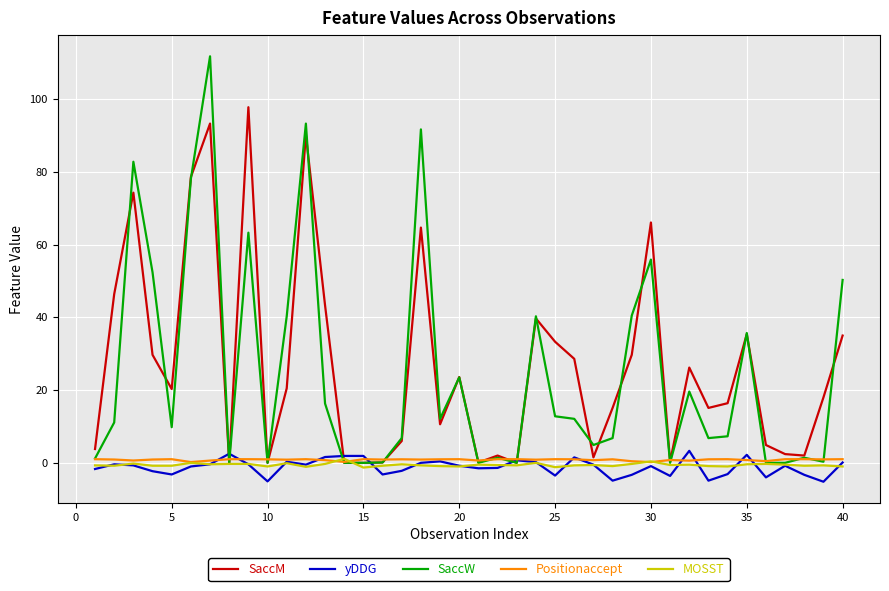

Does the chart display data point markers on the line(s)?

No